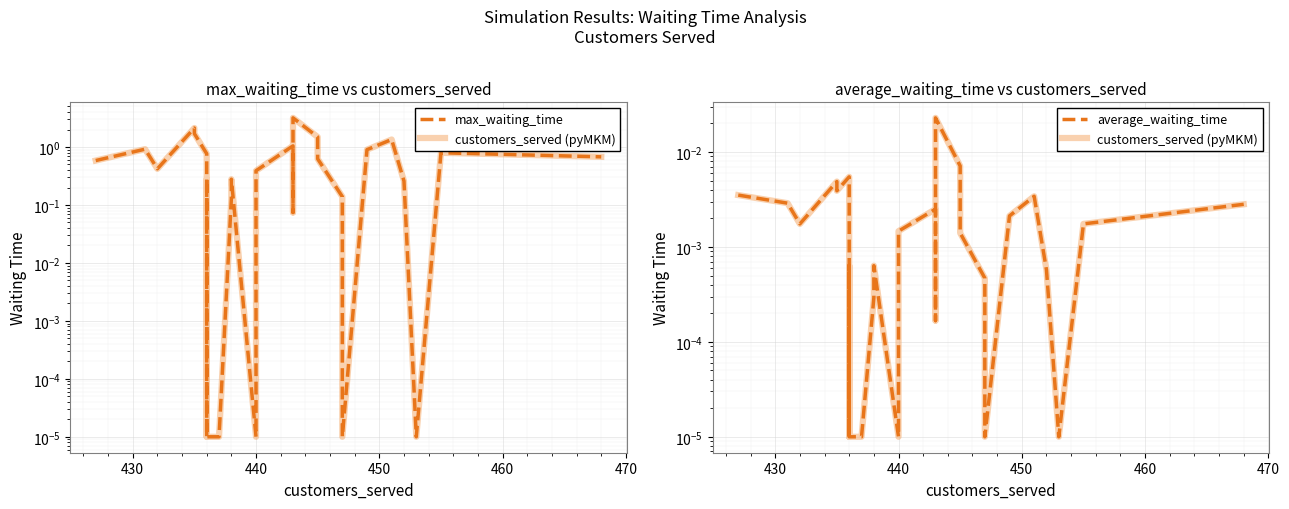

True or false: customers_served (pyMKM) has more than 1 interior local peaks.

True